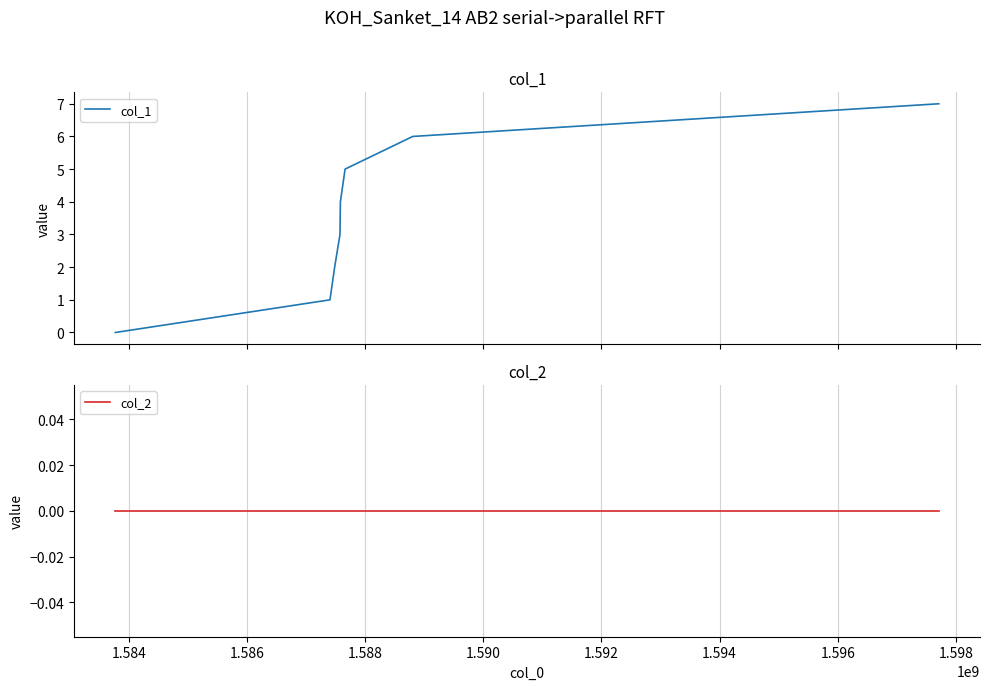

What are all the series names shown in the legend?

col_1, col_2